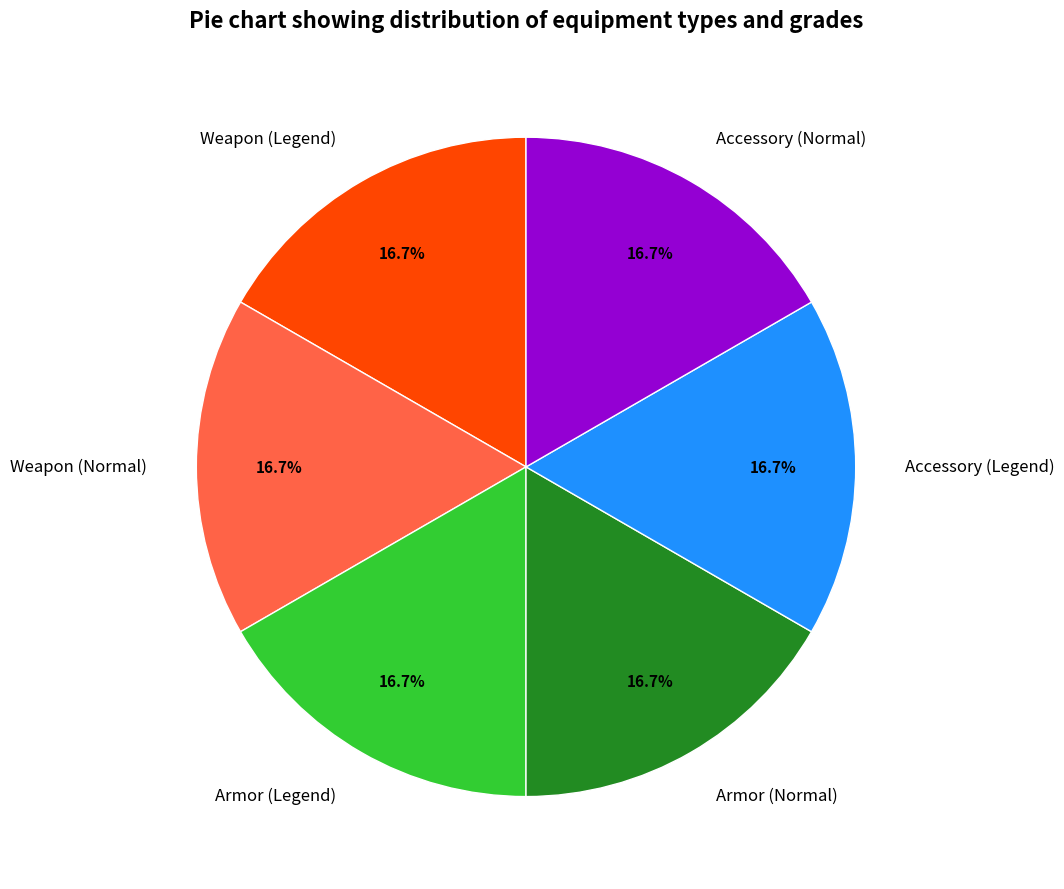

How many slices are in this pie chart?

6